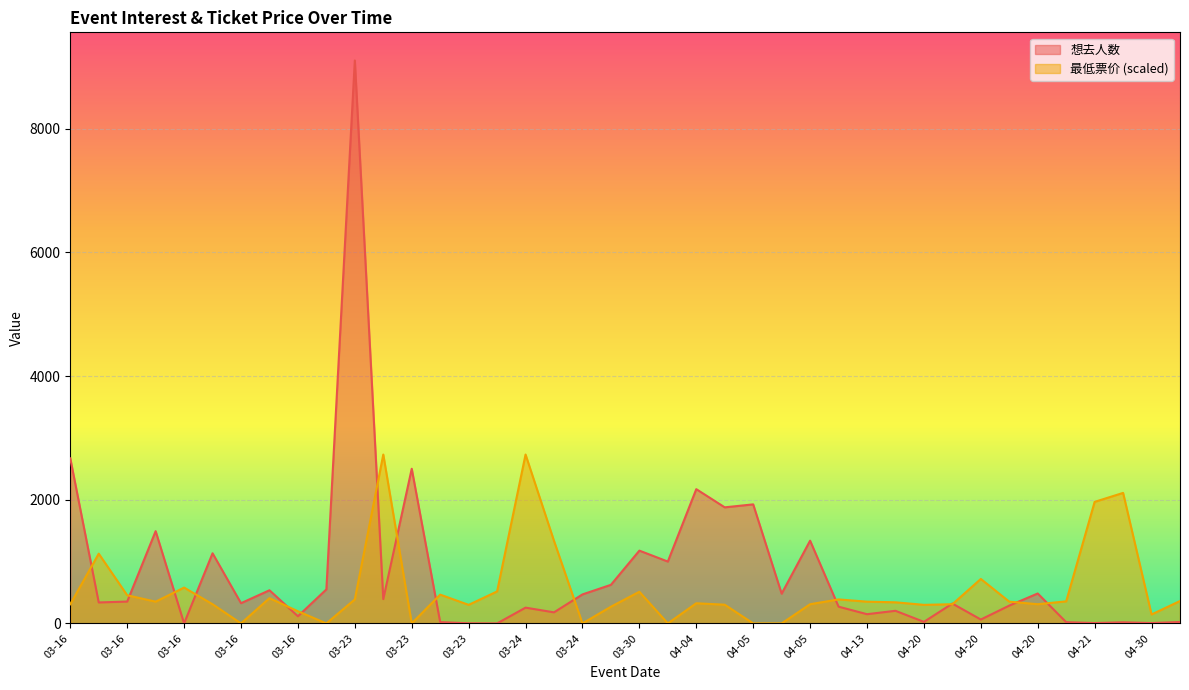

What is the greatest value displayed?

9103.0